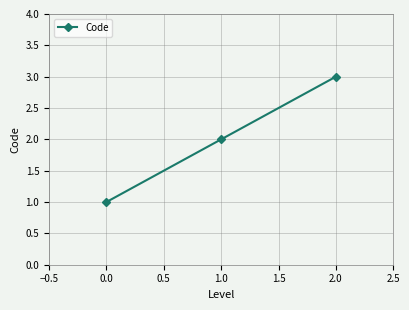

What is the maximum value shown in the chart?

3